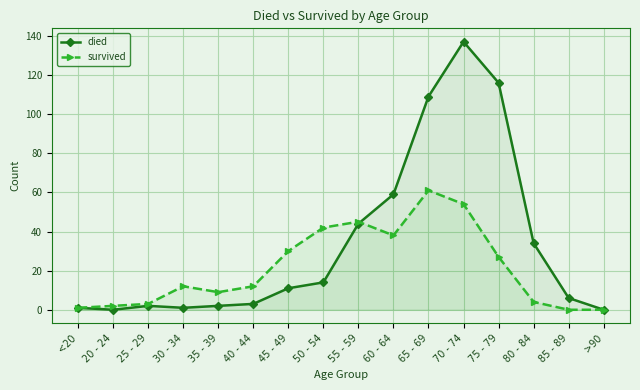

Reading left to right, extract all data points from this chart.

died: <20=1	20 - 24=0	25 - 29=2	30 - 34=1	35 - 39=2	40 - 44=3	45 - 49=11	50 - 54=14	55 - 59=44	60 - 64=59	65 - 69=109	70 - 74=137	75 - 79=116	80 - 84=34	85 - 89=6	>90=0
survived: <20=1	20 - 24=2	25 - 29=3	30 - 34=12	35 - 39=9	40 - 44=12	45 - 49=30	50 - 54=42	55 - 59=45	60 - 64=38	65 - 69=61	70 - 74=54	75 - 79=27	80 - 84=4	85 - 89=0	>90=0